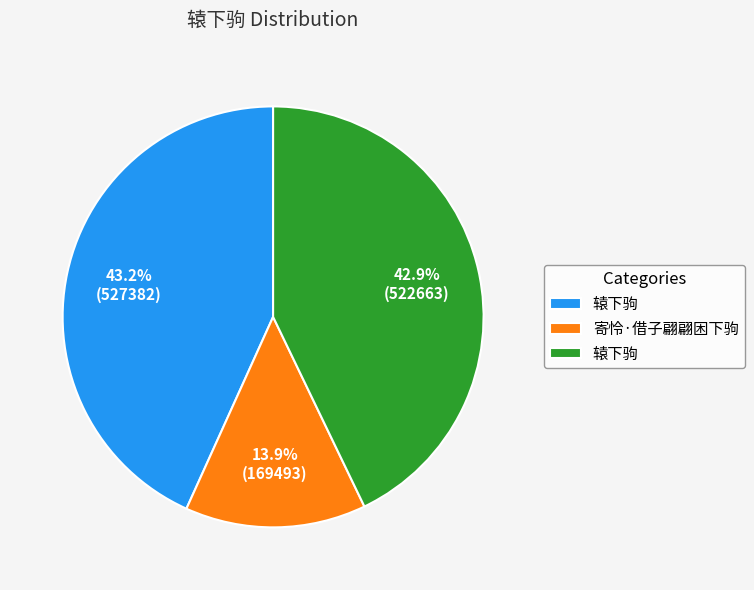

Is there any slice that represents more than half of the pie?

No